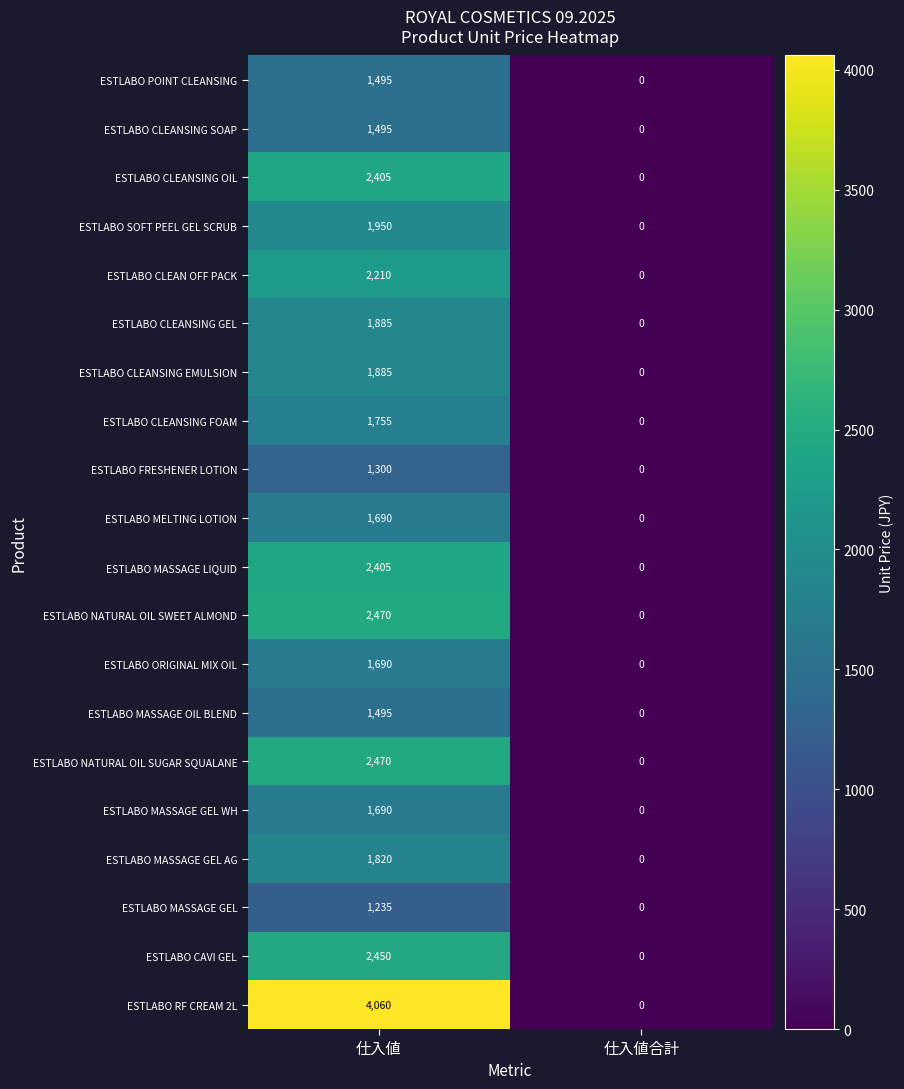

At which category is the sum across all series the highest?

仕入値